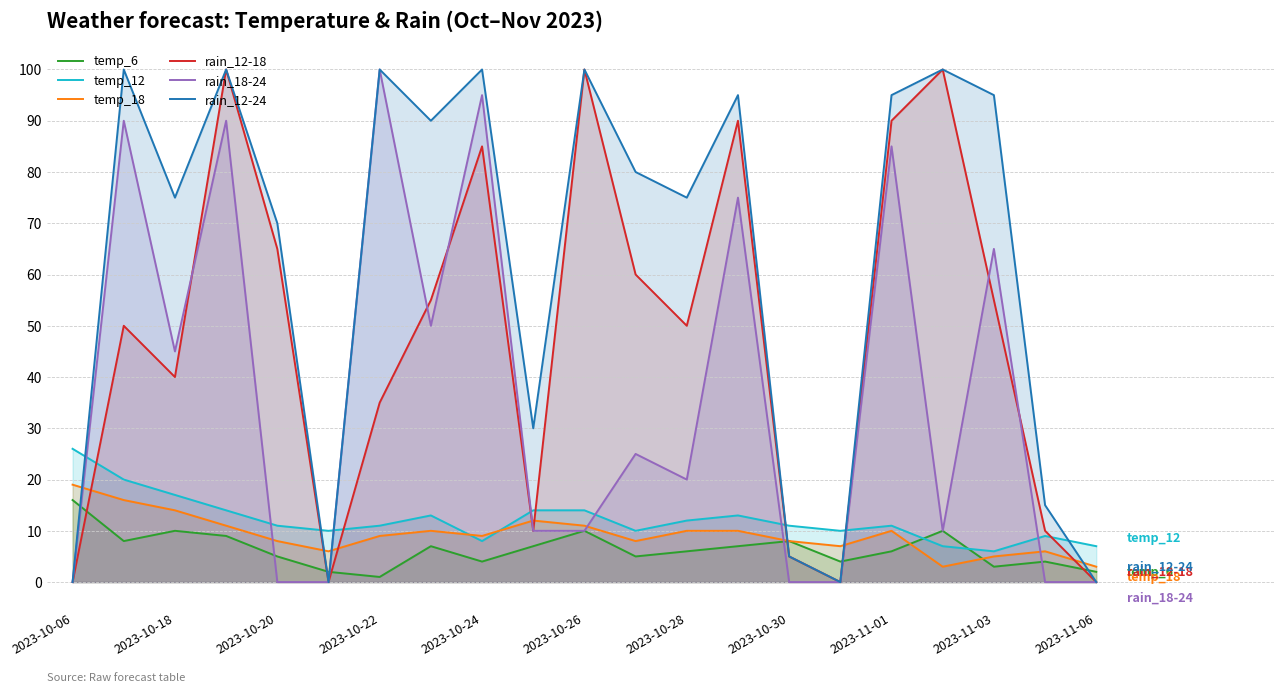

How many series are shown in this chart?

6